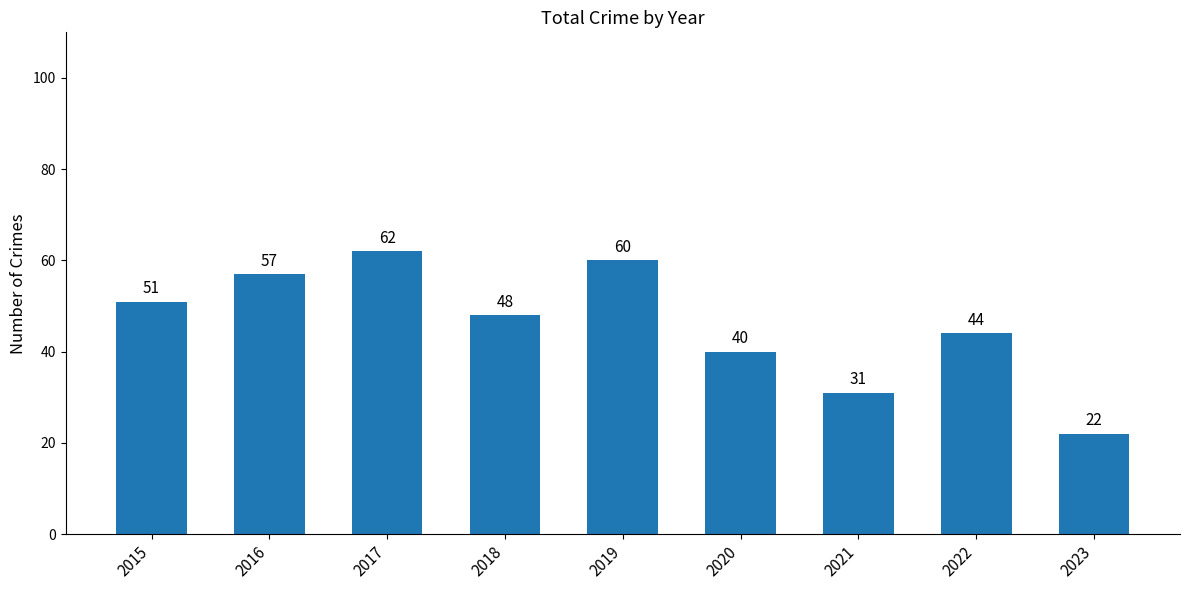

How many data points are less than 48?

4